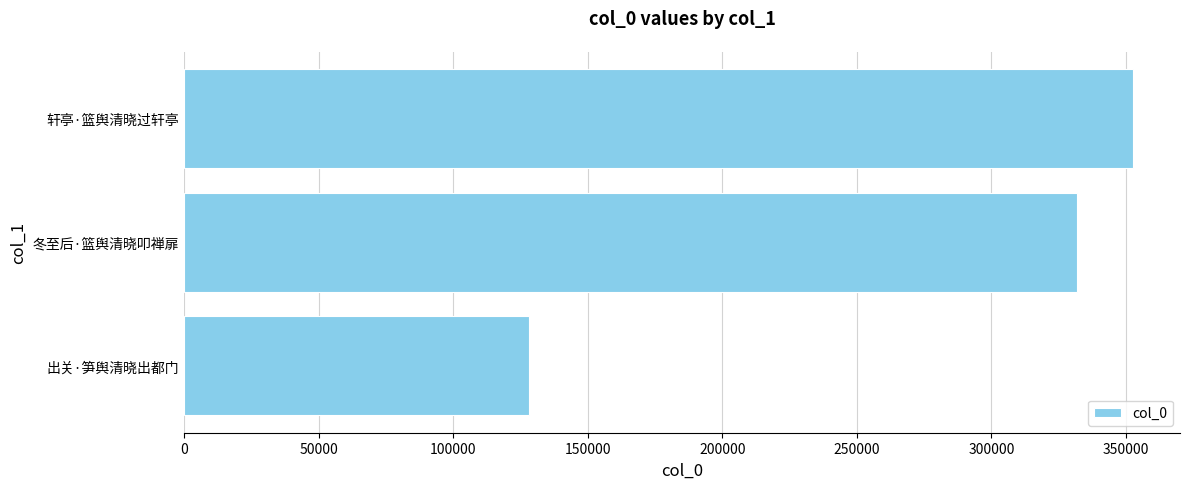

Which label corresponds to the largest value in the chart?

轩亭·篮舆清晓过轩亭